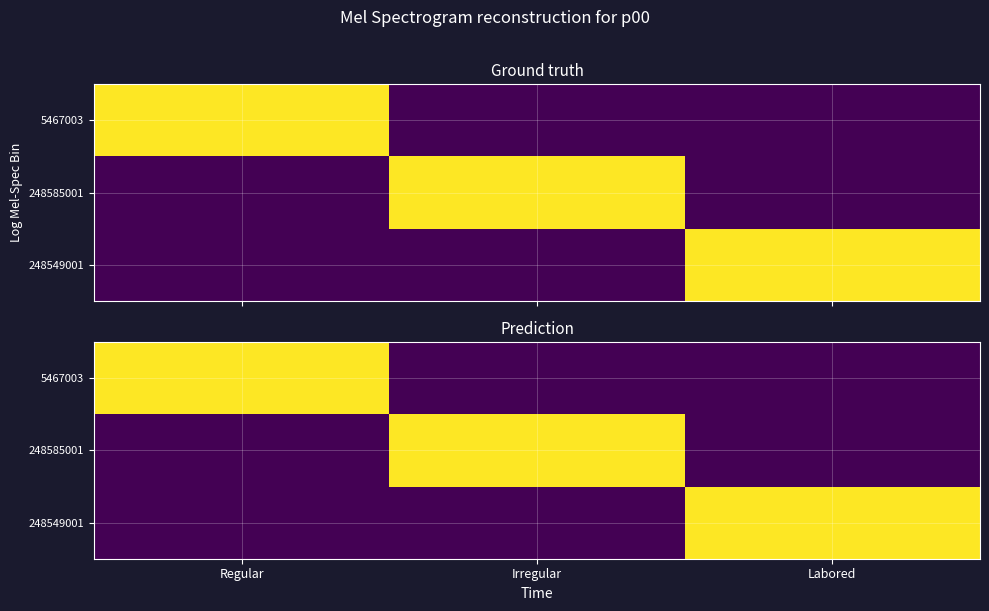

Rank the series by their maximum value, from highest to lowest.

5467003, 248585001, 248549001